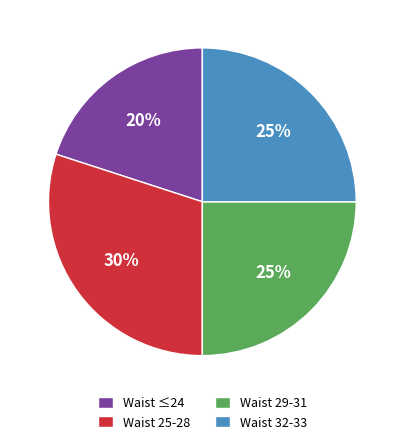

To the nearest percent, what is the difference between the largest and smallest slice percentages?

10%